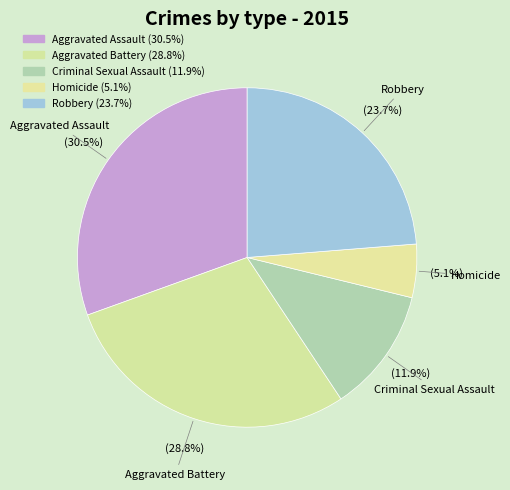

How many segments does this pie chart have?

5